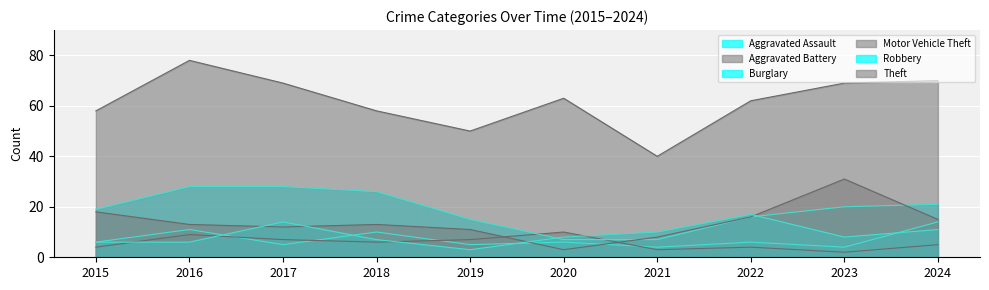

At how many categories does at least one series exceed 77?

1